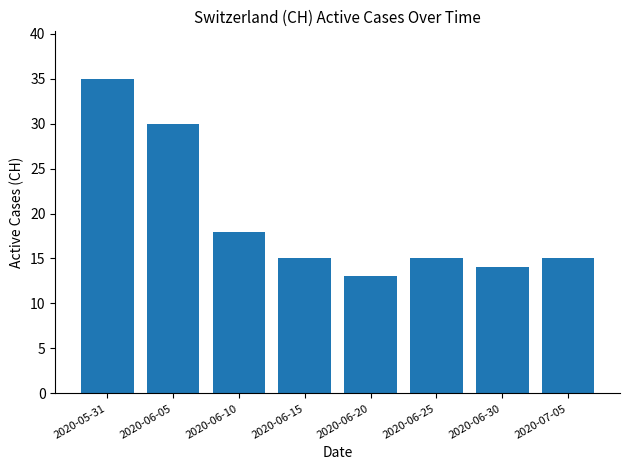

What is the sum of all values?

155